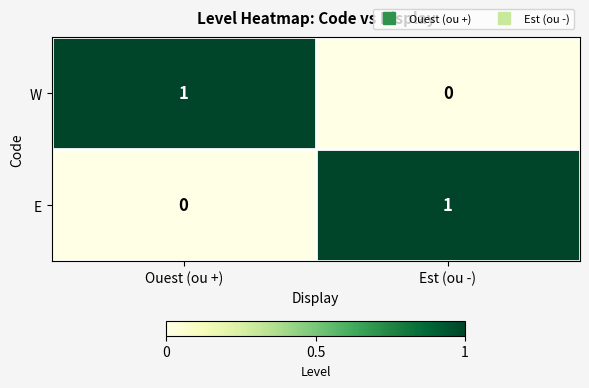

At Ouest (ou +), list the series in order from largest to smallest.

W, E